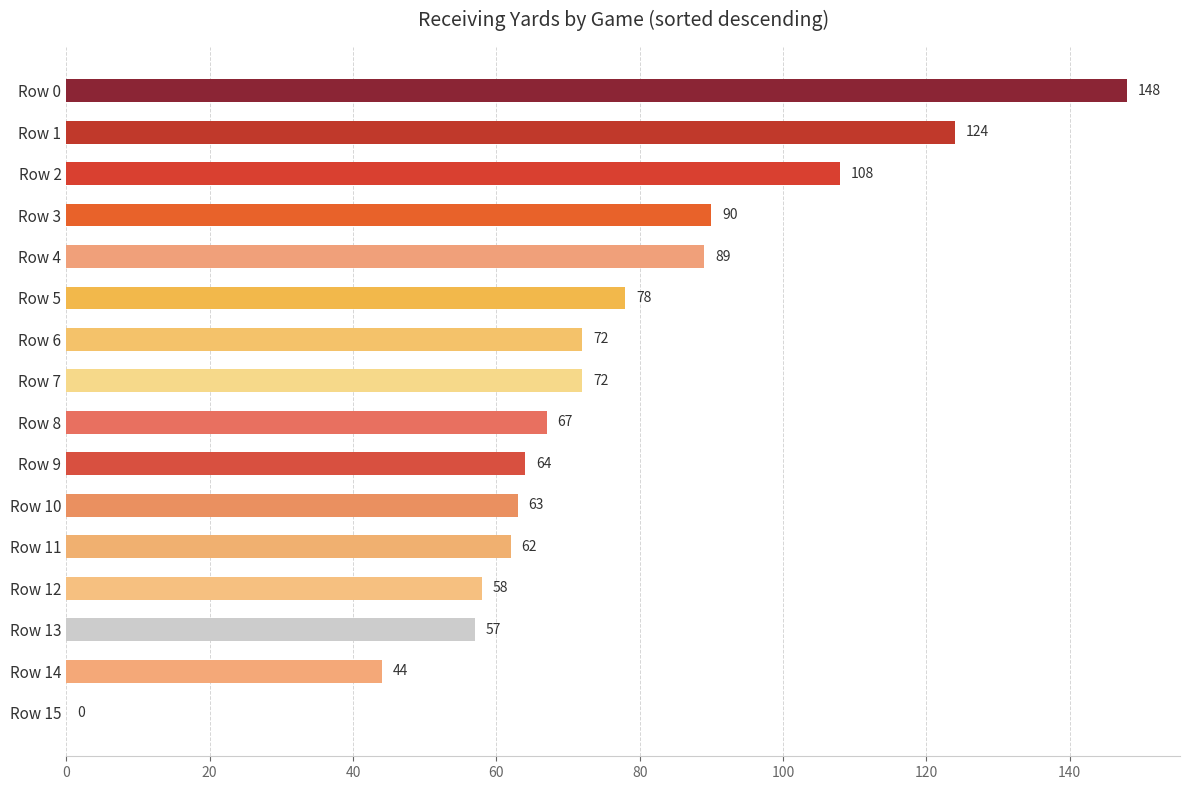

What is the change in value from Row 7 to Row 15?

-72